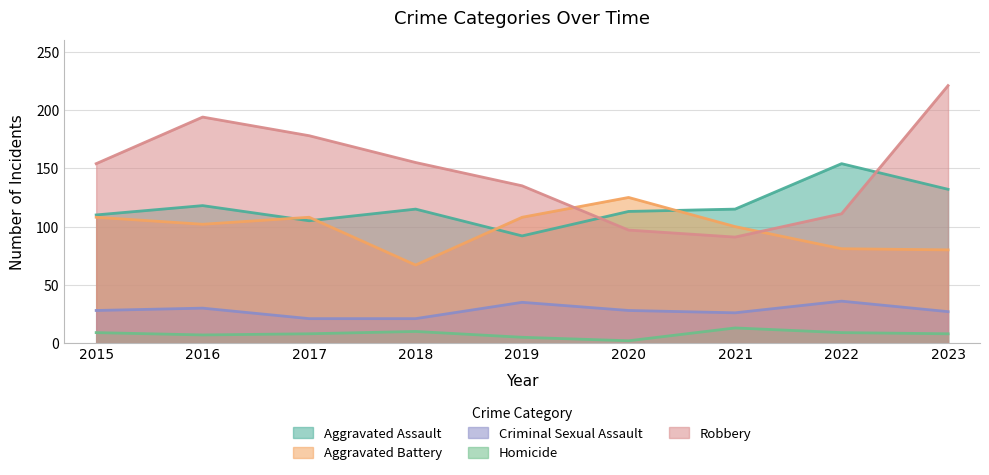

Rank the series by their maximum value, from highest to lowest.

Robbery, Aggravated Assault, Aggravated Battery, Criminal Sexual Assault, Homicide